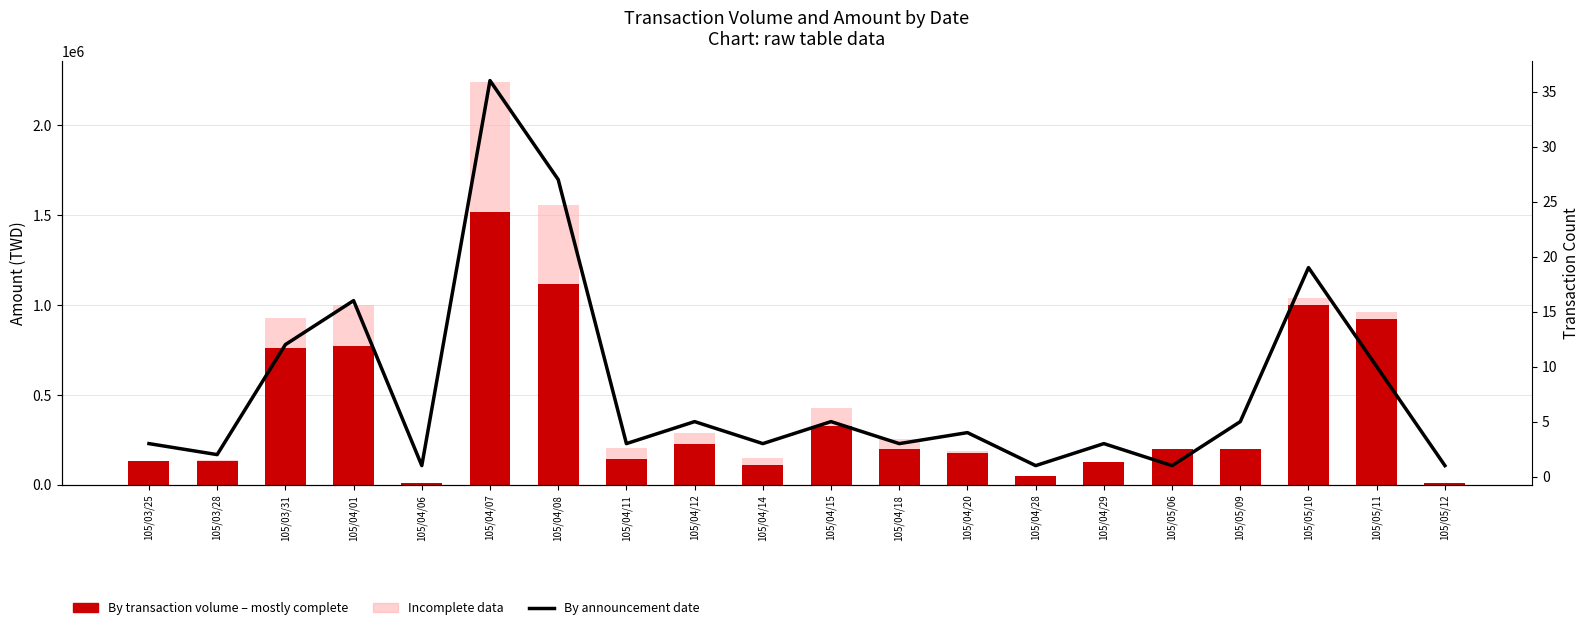

Reading left to right, what are all the values shown in this chart?

By transaction volume – mostly complete: 105/03/25=133000	105/03/28=133000	105/03/31=764000	105/04/01=774000	105/04/06=10000	105/04/07=1521000	105/04/08=1115000	105/04/11=144000	105/04/12=226000	105/04/14=110000	105/04/15=326000	105/04/18=200000	105/04/20=178000	105/04/28=50000	105/04/29=130000	105/05/06=200000	105/05/09=200000	105/05/10=1002000	105/05/11=922000	105/05/12=10000
Incomplete data: 105/03/25=128090	105/03/28=138150	105/03/31=925780	105/04/01=1001560	105/04/06=12300	105/04/07=2244490	105/04/08=1555320	105/04/11=205920	105/04/12=290940	105/04/14=147200	105/04/15=427800	105/04/18=257470	105/04/20=189880	105/04/28=51000	105/04/29=123500	105/05/06=202000	105/05/09=201220	105/05/10=1040970	105/05/11=962460	105/05/12=9100
By announcement date: 105/03/25=3	105/03/28=2	105/03/31=12	105/04/01=16	105/04/06=1	105/04/07=36	105/04/08=27	105/04/11=3	105/04/12=5	105/04/14=3	105/04/15=5	105/04/18=3	105/04/20=4	105/04/28=1	105/04/29=3	105/05/06=1	105/05/09=5	105/05/10=19	105/05/11=10	105/05/12=1